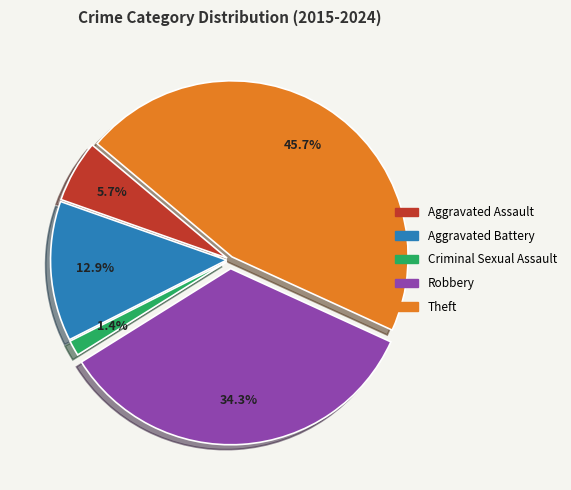

Does Theft account for over 50% of the chart?

No